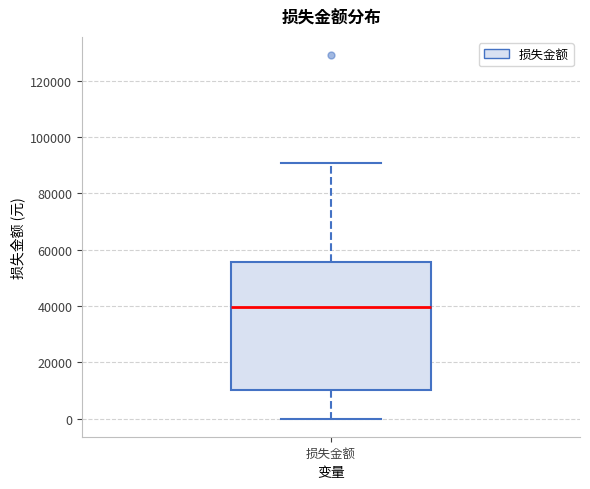

Where does the median line of the box for 损失金额 sit on the y-axis? The values are not printed on the chart, so give them approximately, as read against the axis.

40000